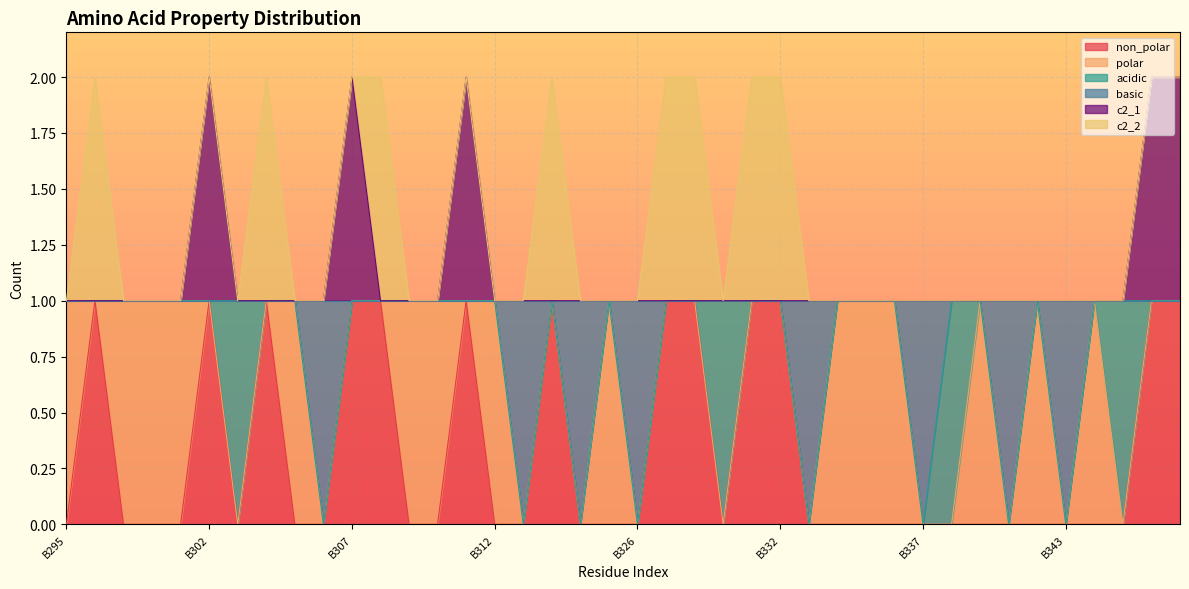

What is the maximum value shown in the chart?

2